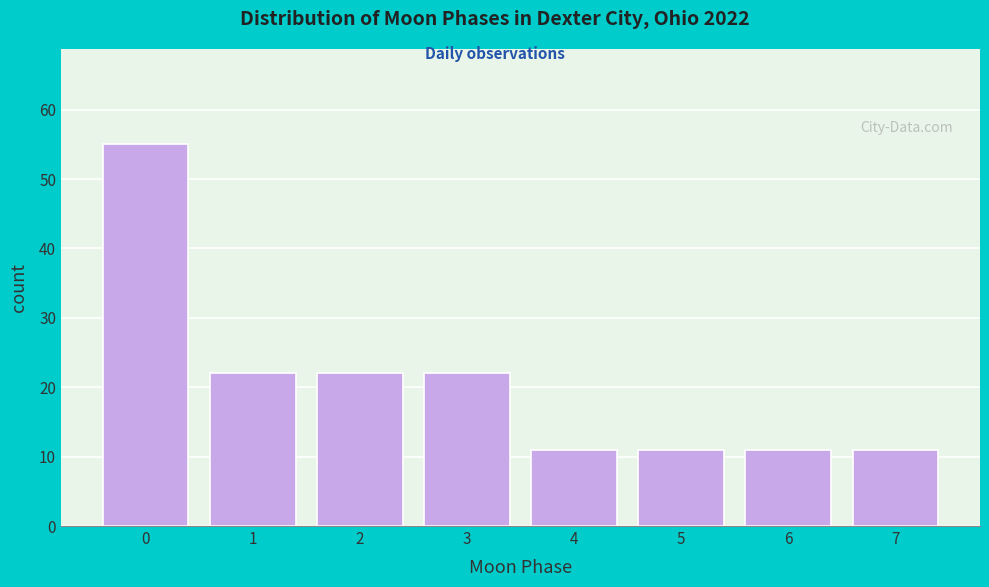

Reading left to right, transcribe all the data shown in this chart.

55	22	22	22	11	11	11	11